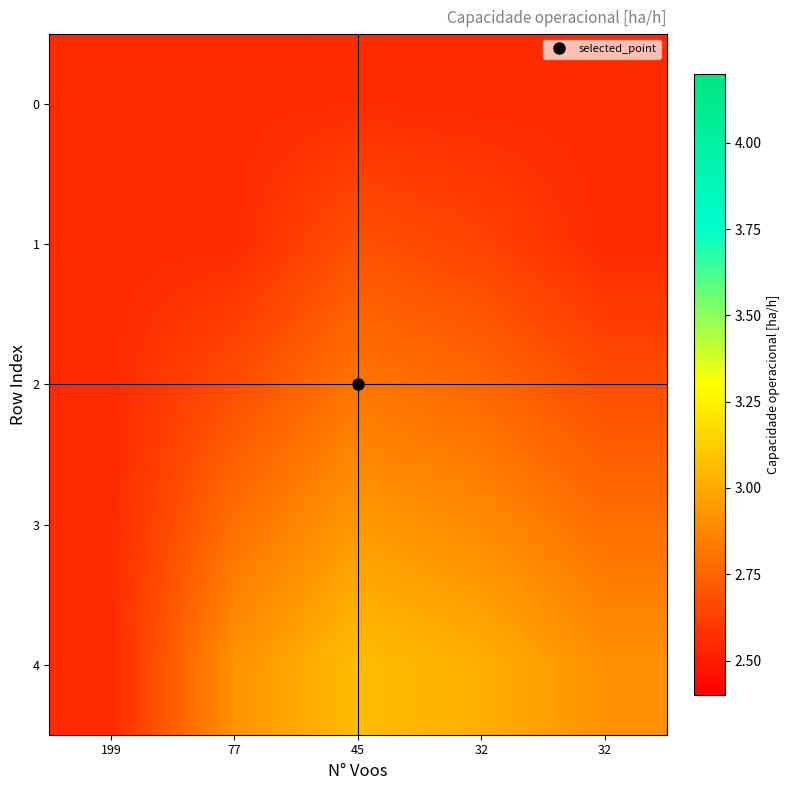

List the series in order of their peak value, lowest first.

0, 1, 2, 3, 4